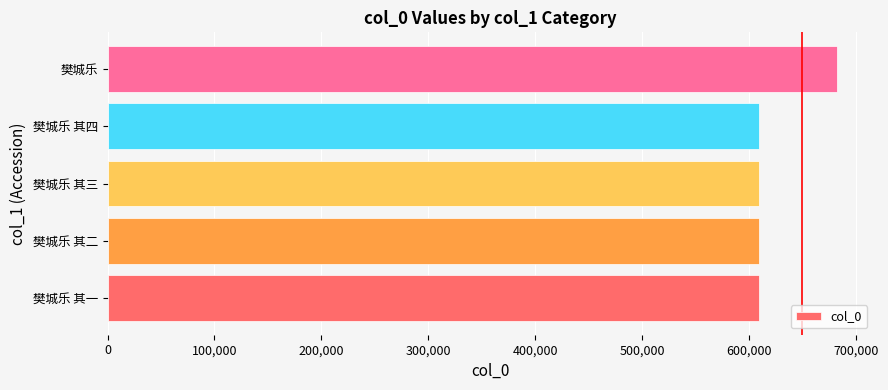

The value at 樊城乐 其二 is 210331. True or false?

False